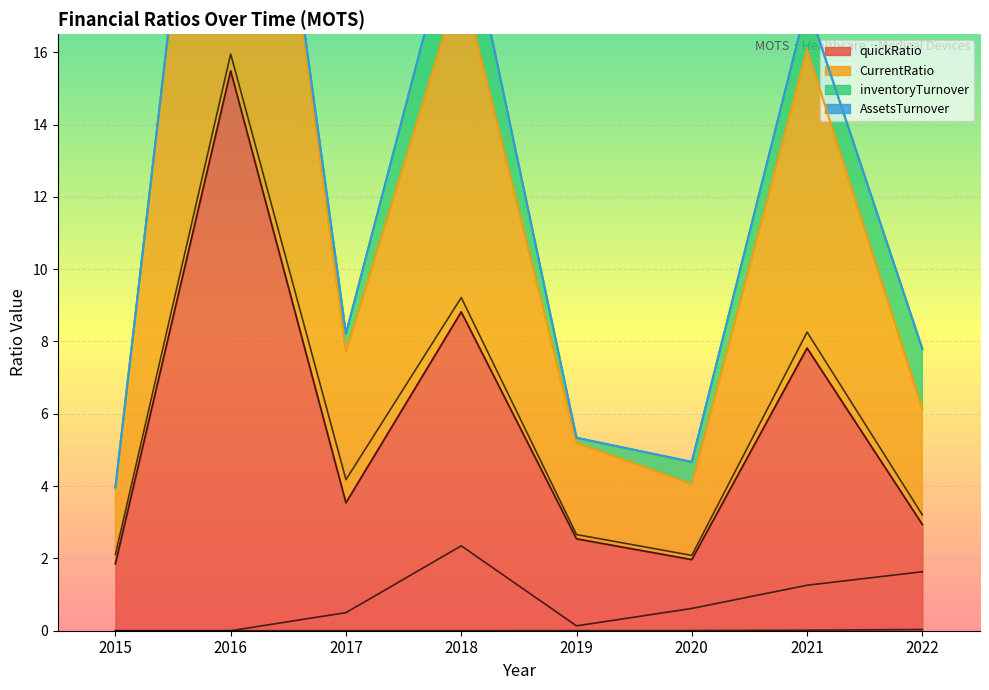

The inventoryTurnover series shows 2.1 at 2021. True or false?

False